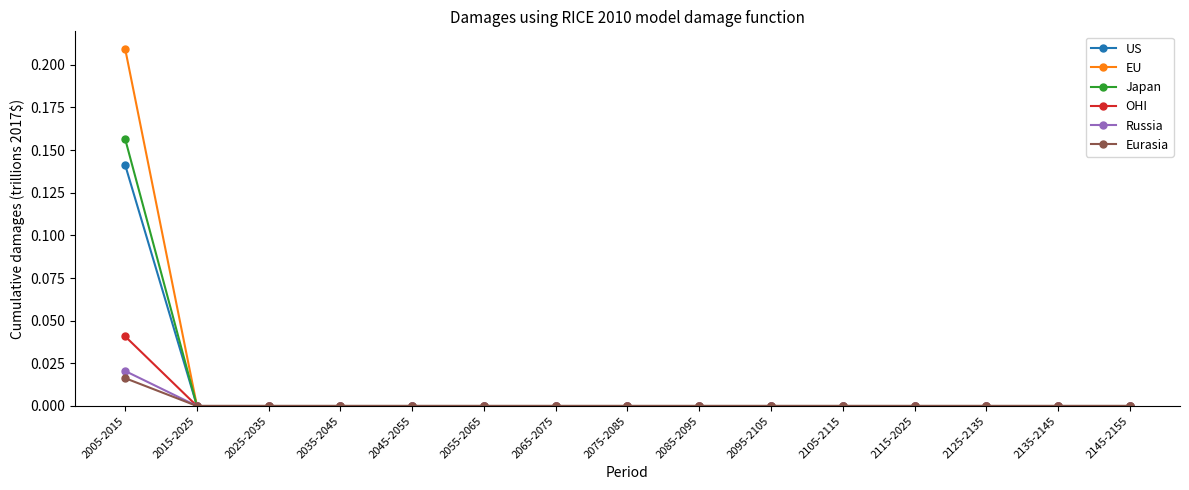

At which category does the chart reach its peak across all series?

2005-2015